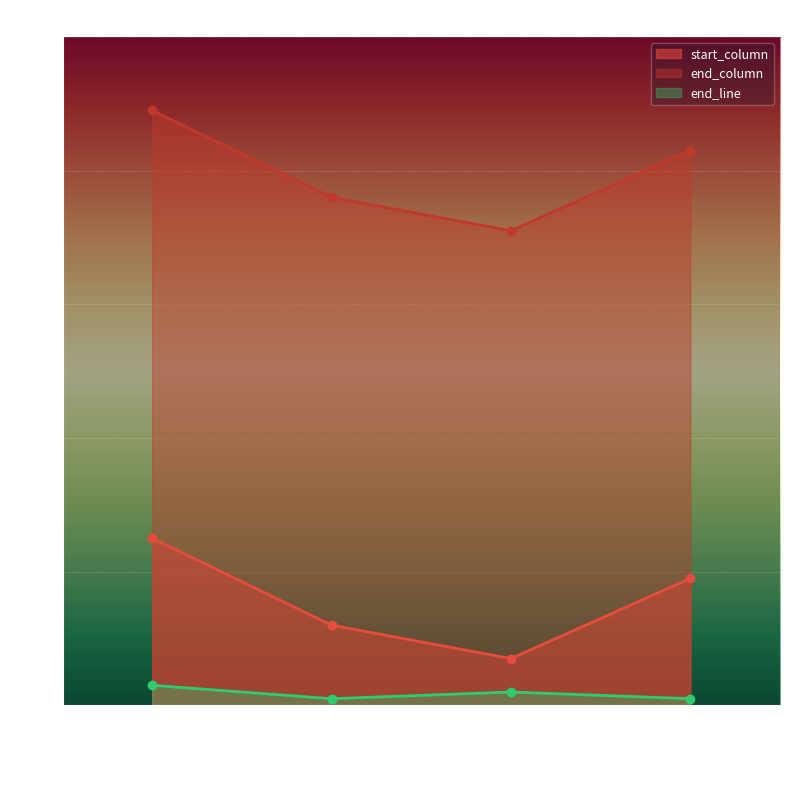

What is the average value of the end_line series?

2